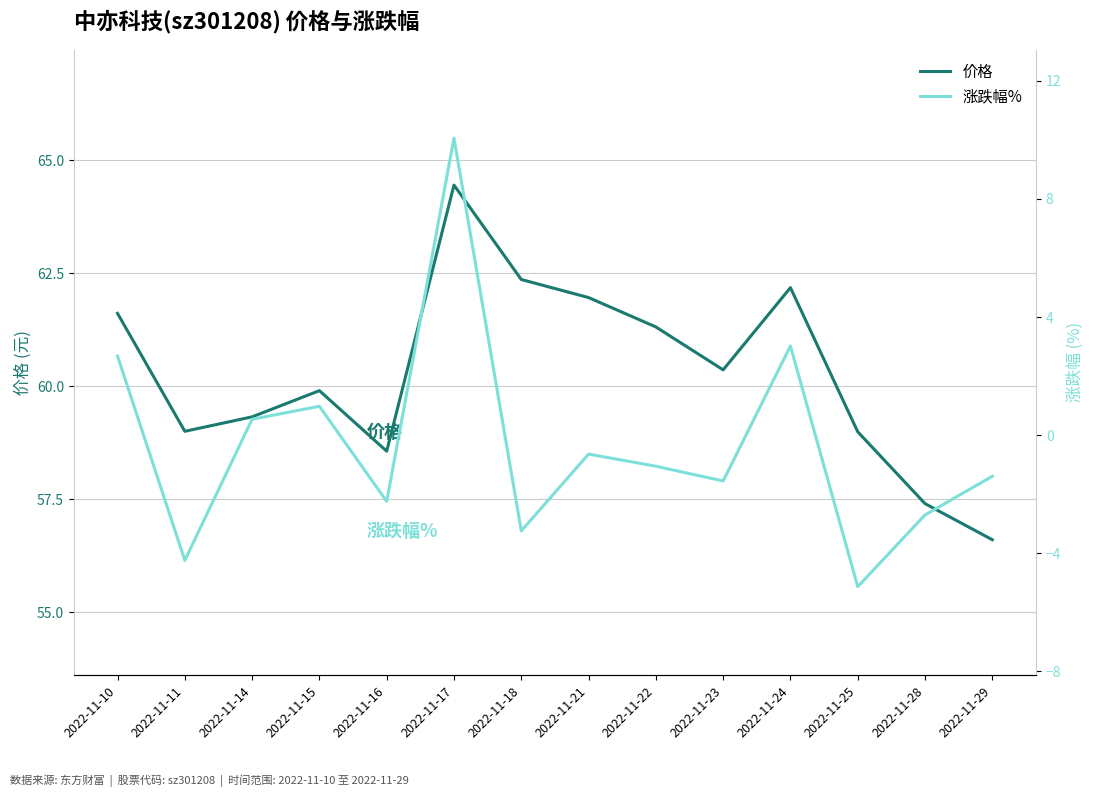

Is the value of 涨跌幅% at 2022-11-29 greater than the value of 价格 at 2022-11-11?

No